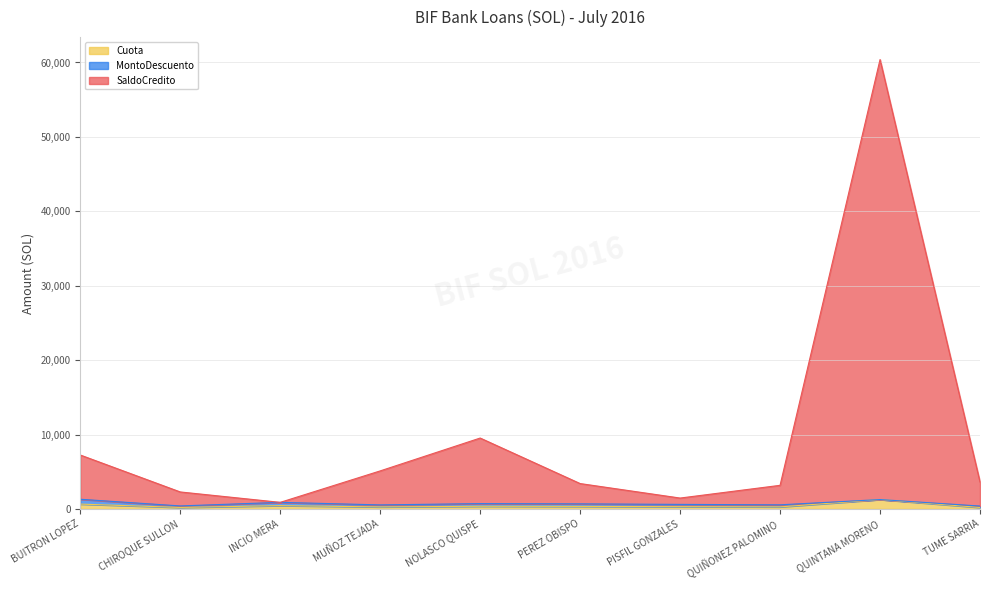

At which category is the sum across all series the highest?

QUINTANA MORENO